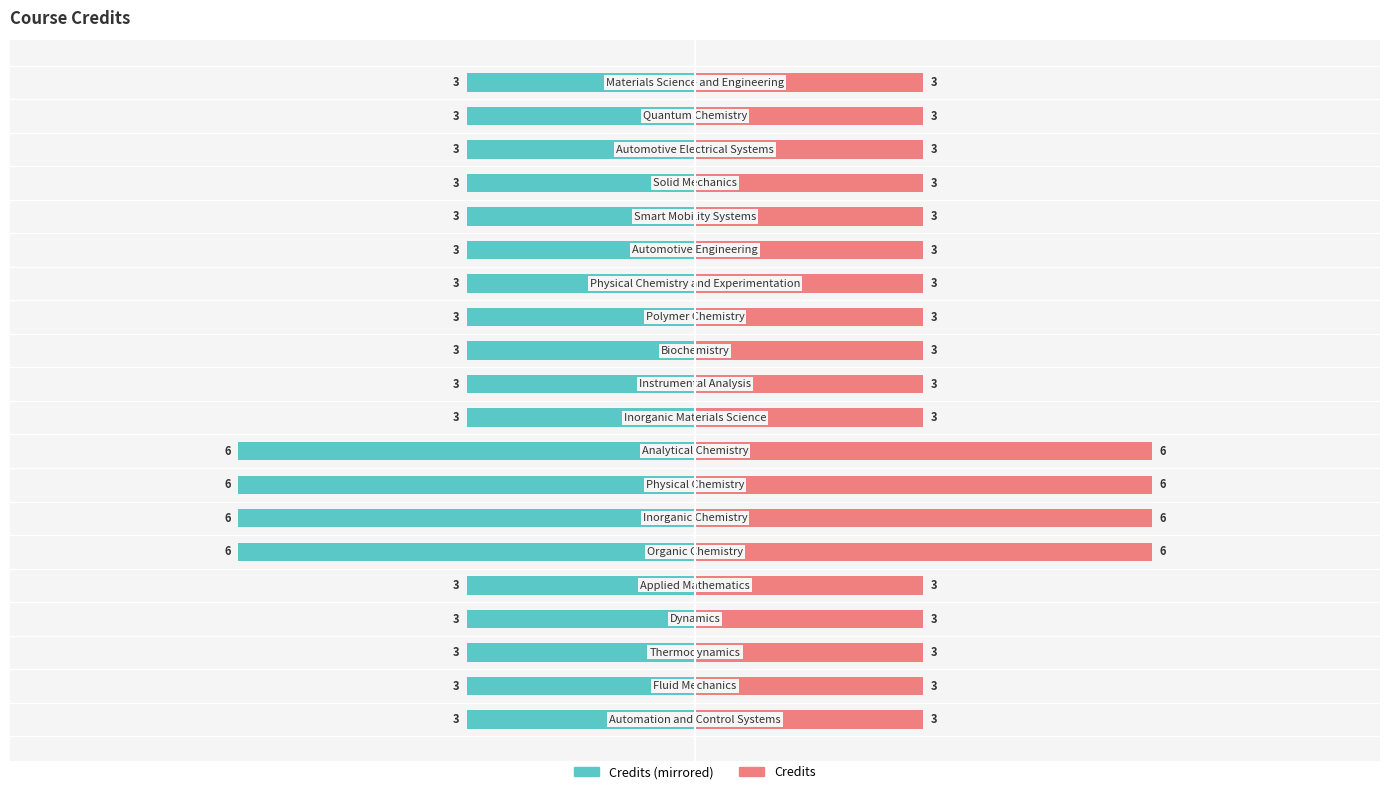

What is the minimum value for Credits (Right)?

3